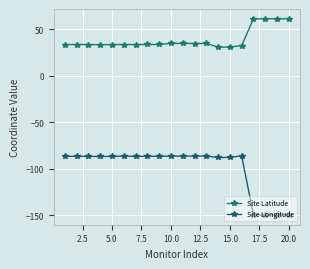

What is the difference between the second highest and minimum values in the Site Longitude series?

63.4